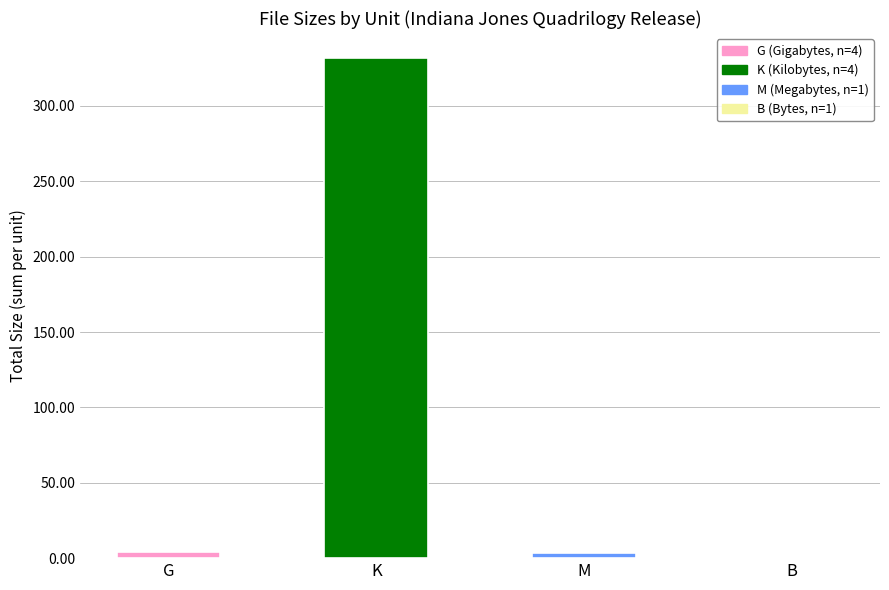

Which category has the highest value across all series?

K